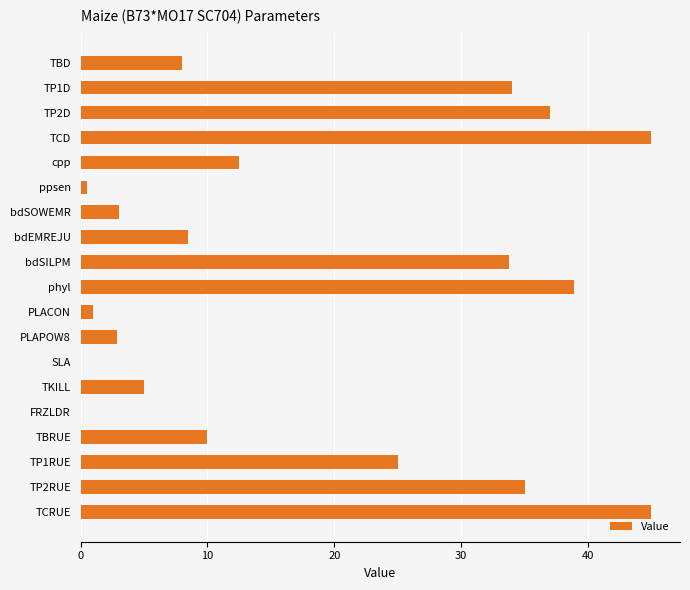

Does the chart contain stacked bars?

No